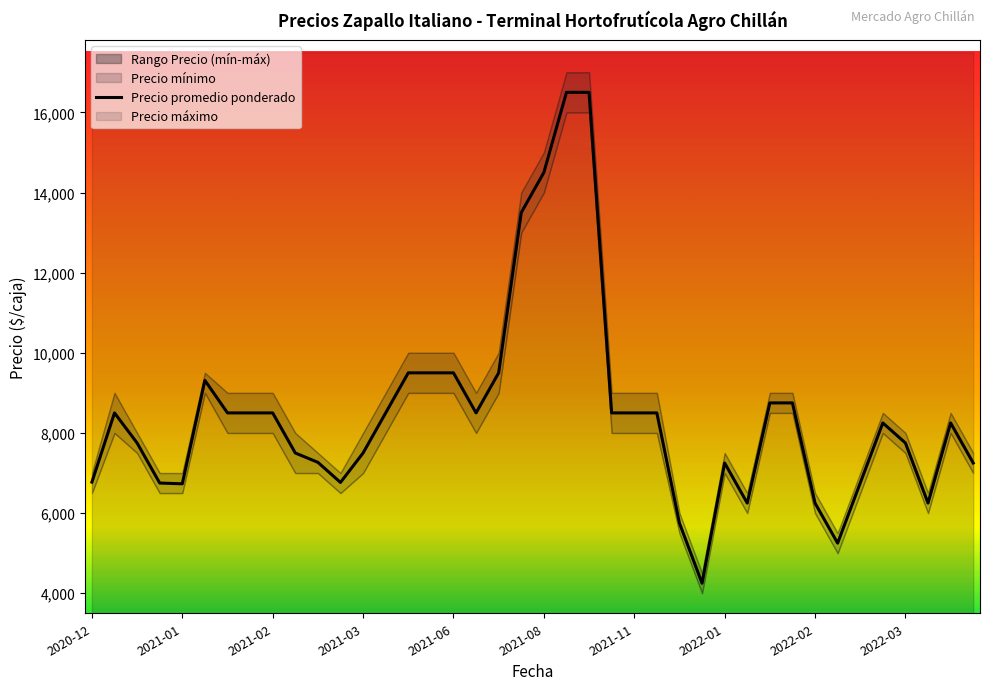

The value of Precio promedio ponderado at 2022-02 is 6250. True or false?

True